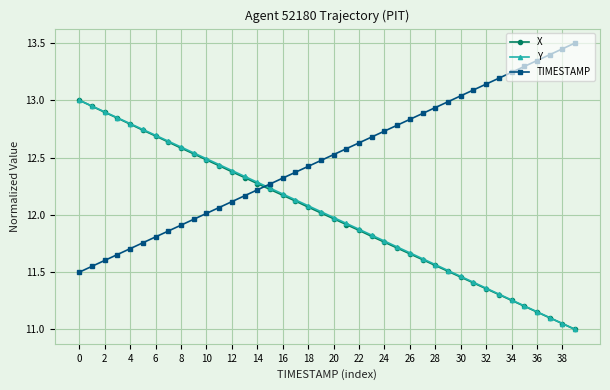

How many intersections are there between TIMESTAMP and Y?

1